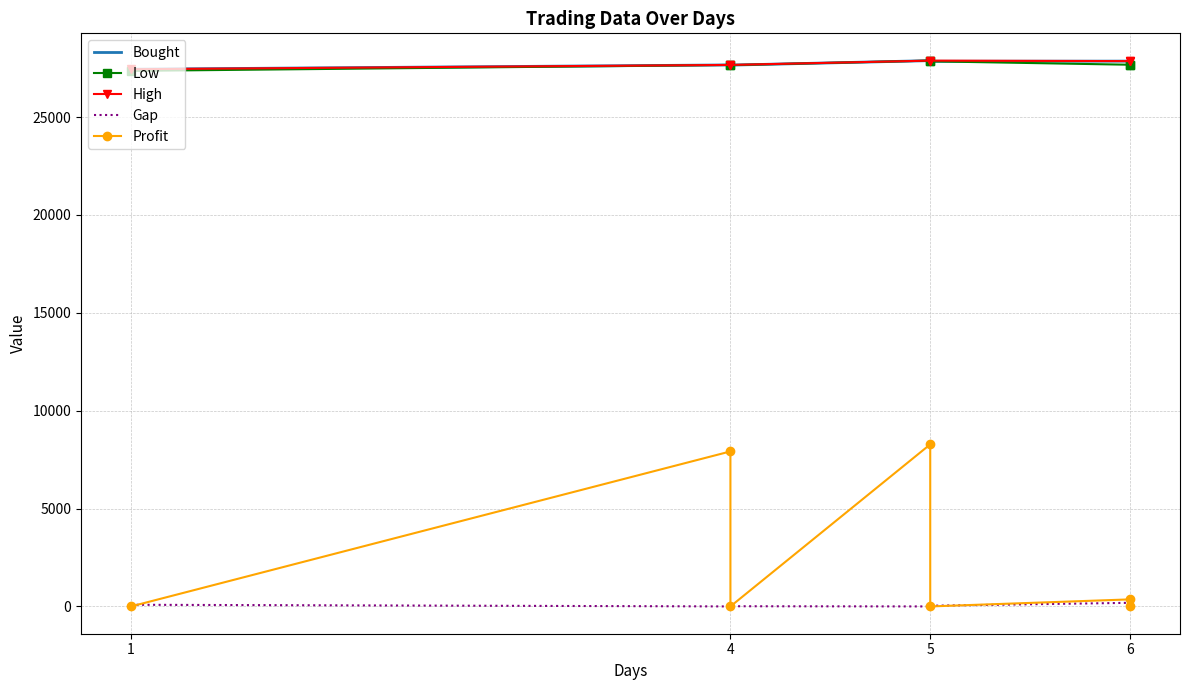

At 1, list the series in order from largest to smallest.

Bought, High, Low, Gap, Profit